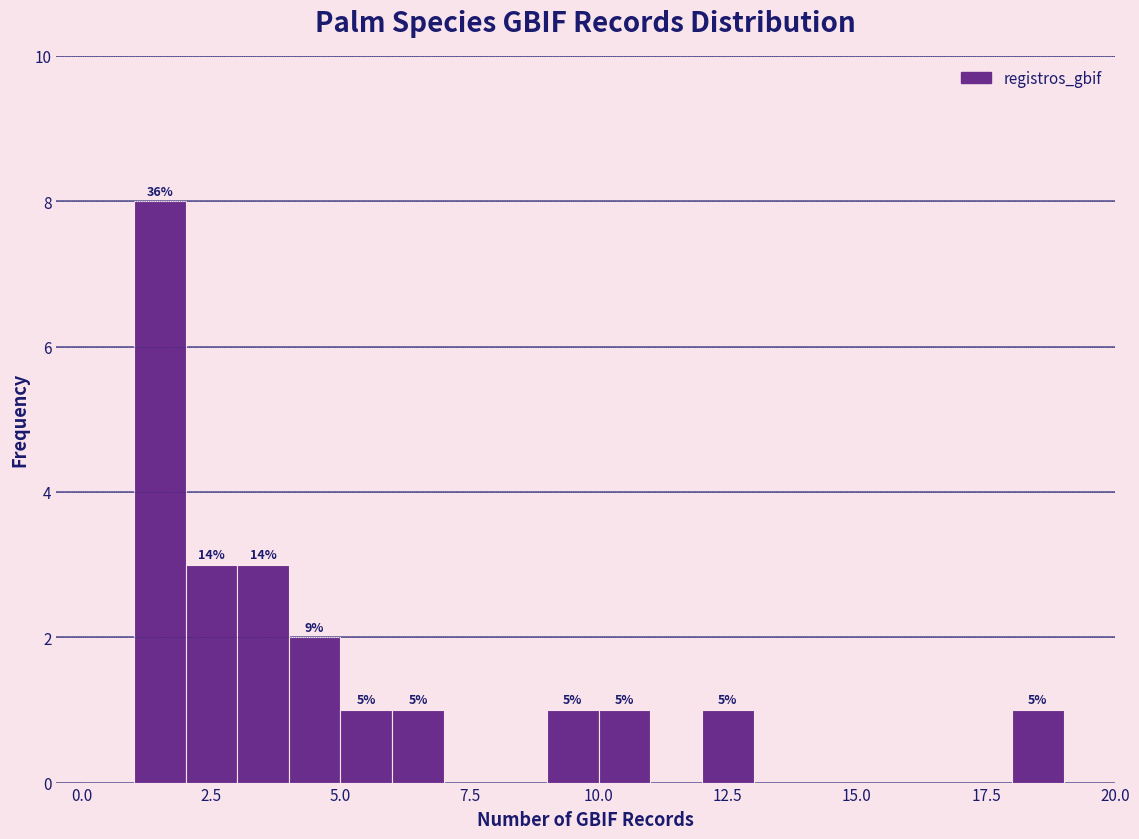

Read against the x-axis, roughly where is the centre of the tallest bar?

1.5